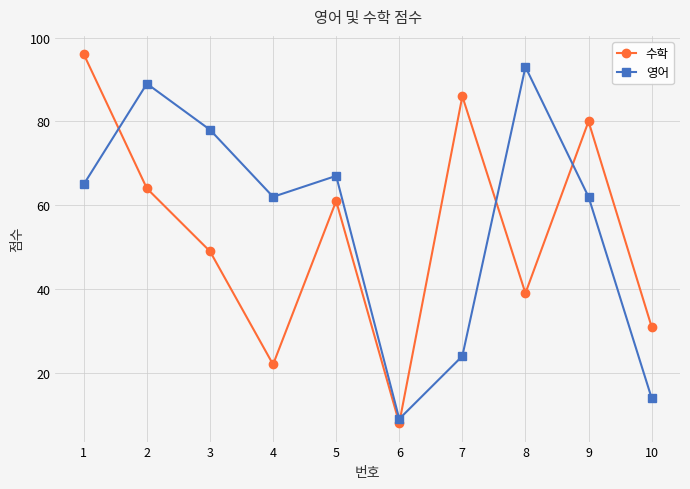

Which category has the lowest value in the 수학 series?

6